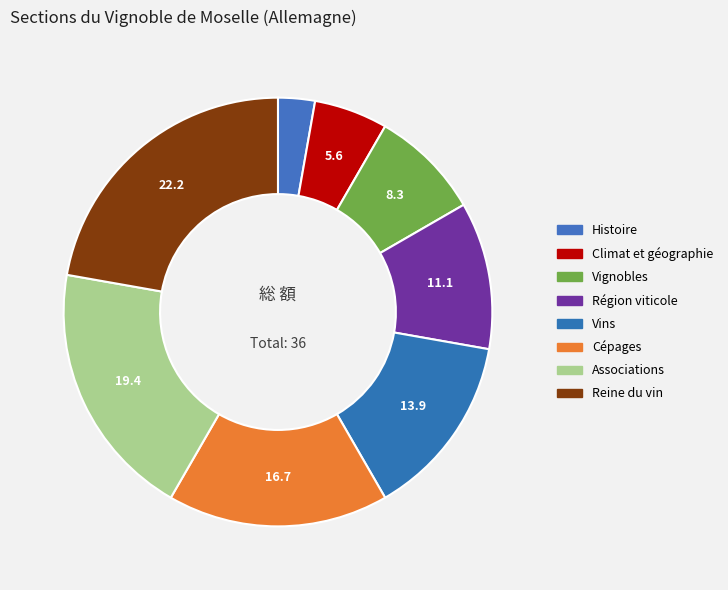

Count the number of slices in the pie.

8